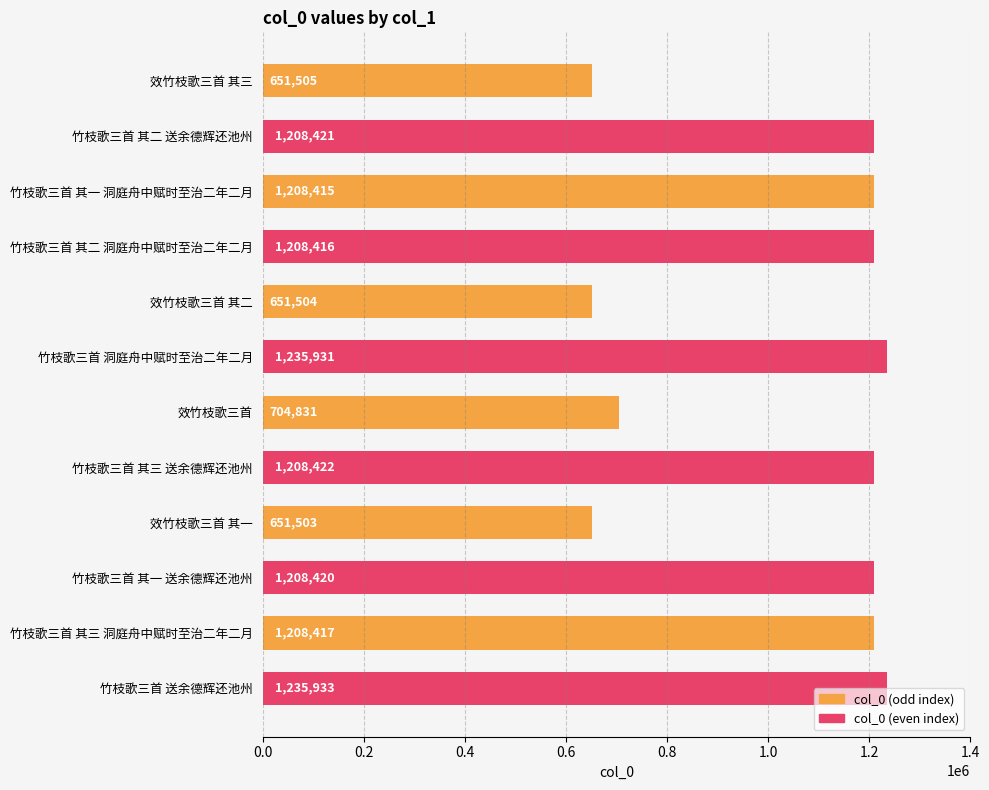

The chart shows a value of 322712 at 效竹枝歌三首. True or false?

False